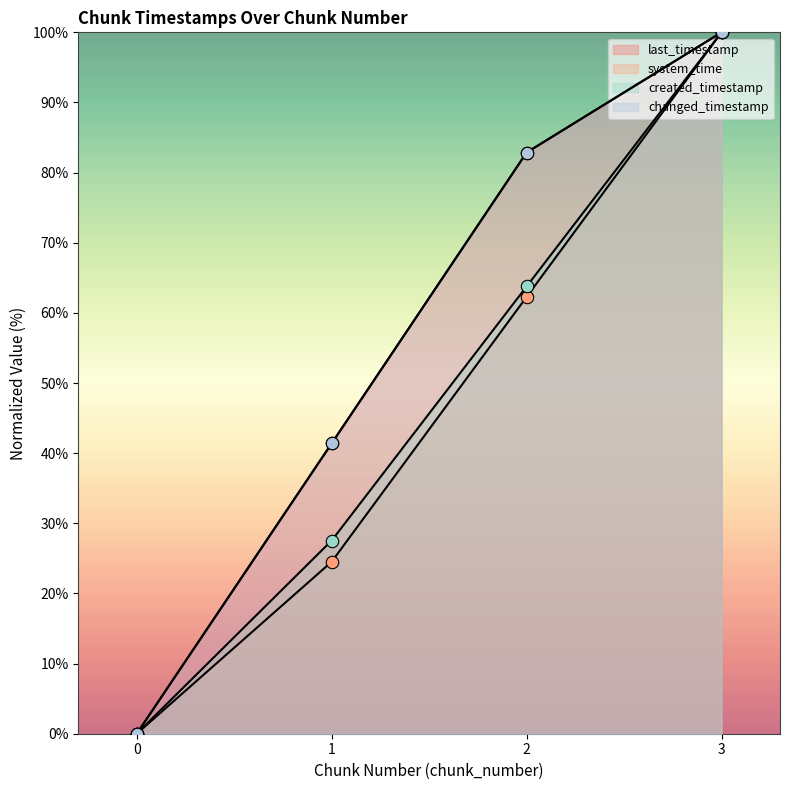

Which series reaches the maximum Y coordinate?

last_timestamp